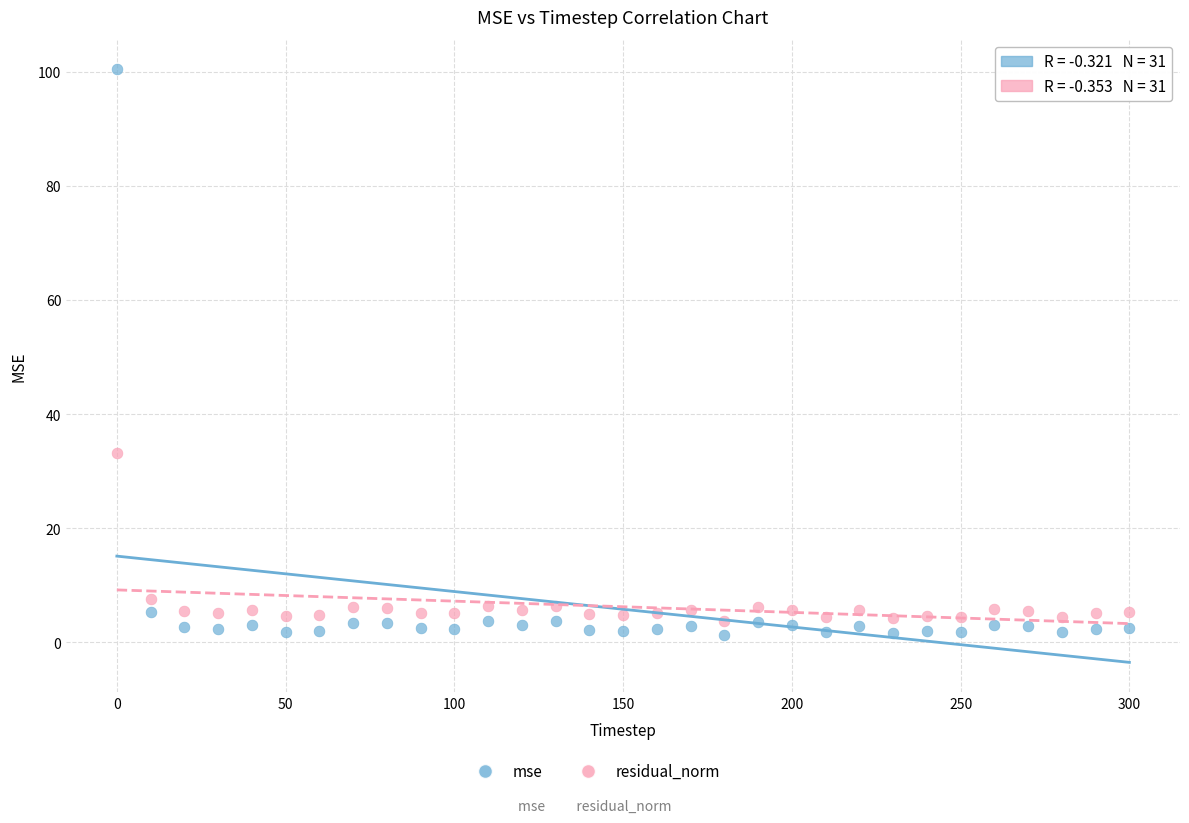

In the mse series, what Y value is closest to 50?

5.3